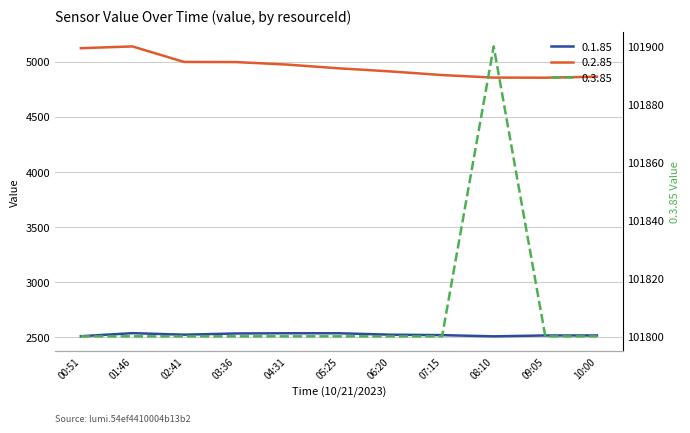

What is the difference between the maximum and minimum values in the 0.3.85 series?

100